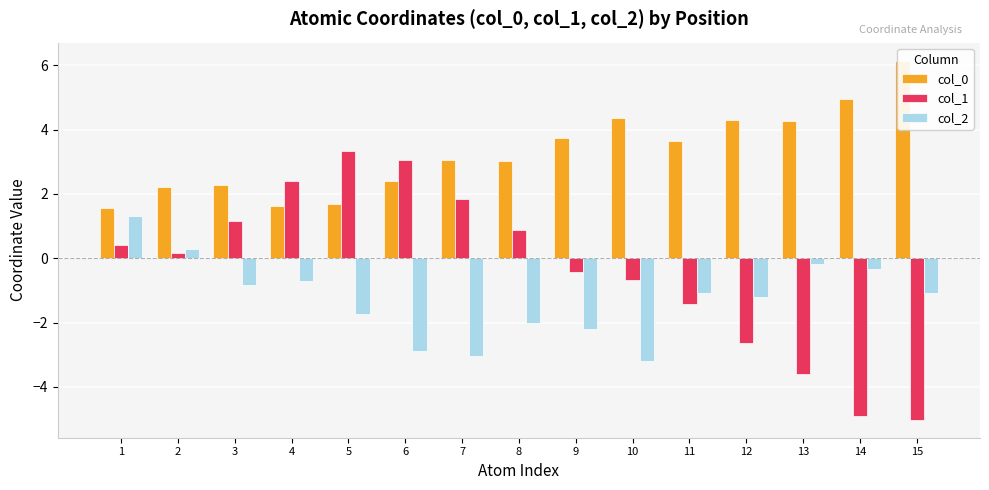

Between 4 and 14, which series saw the biggest shift?

col_1